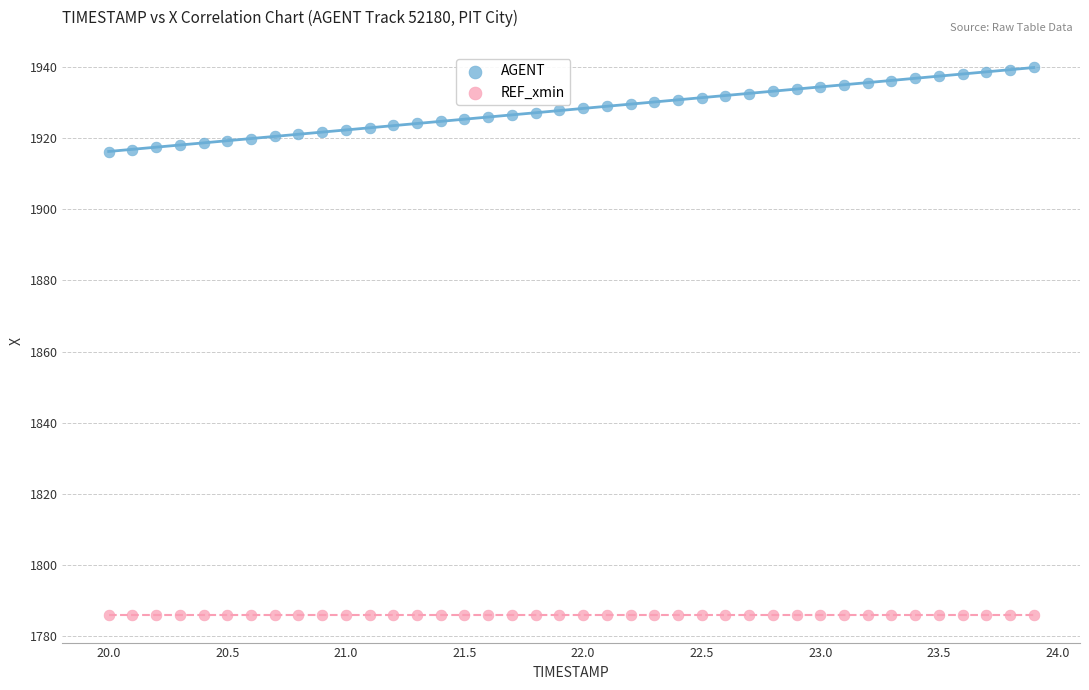

Which series reaches the maximum Y coordinate?

AGENT